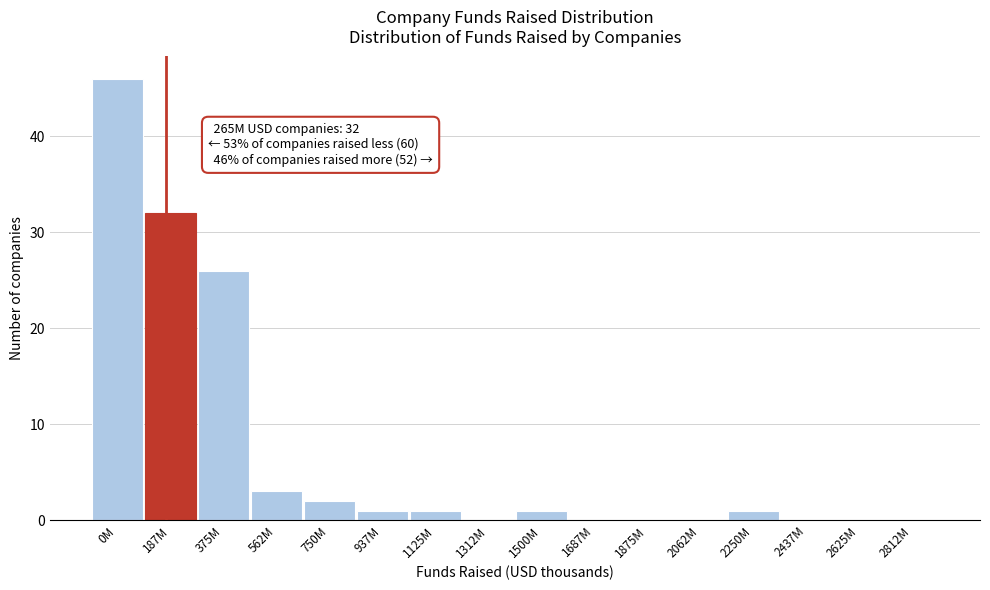

Reading right to left, transcribe all the data shown in this chart.

2812M=0	2625M=0	2437M=0	2250M=1	2062M=0	1875M=0	1687M=0	1500M=1	1312M=0	1125M=1	937M=1	750M=2	562M=3	375M=26	187M=32	0M=46